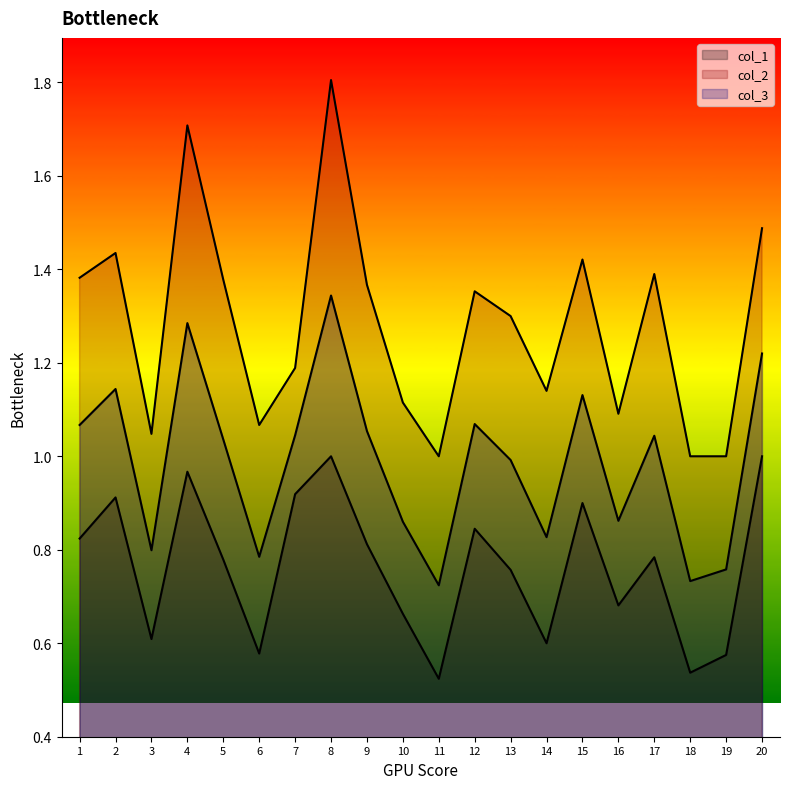

True or false: col_3 and col_1 intersect in this chart.

False